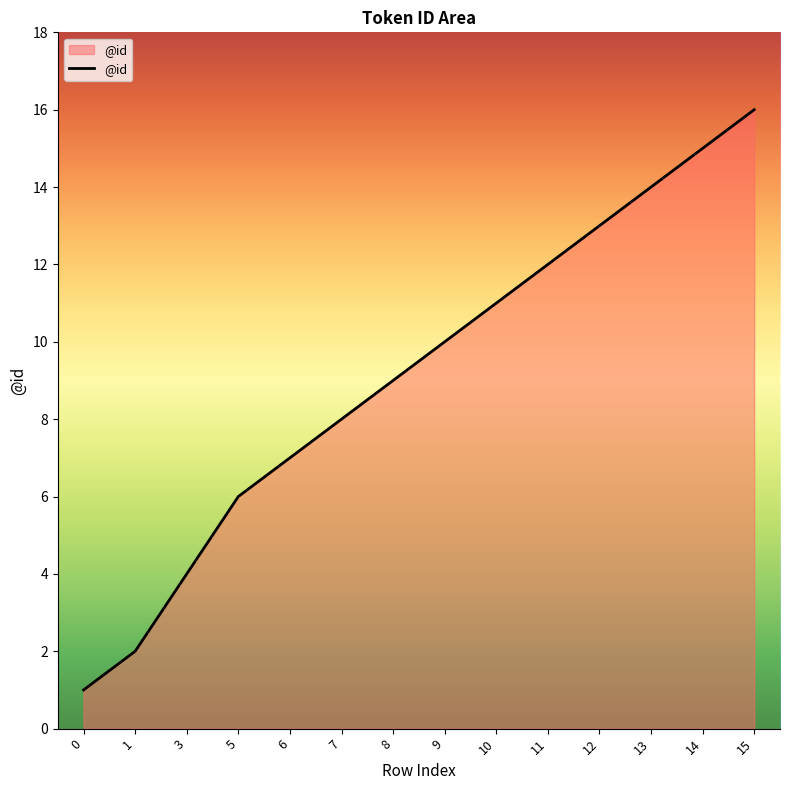

At which category does the chart reach its peak across all series?

15